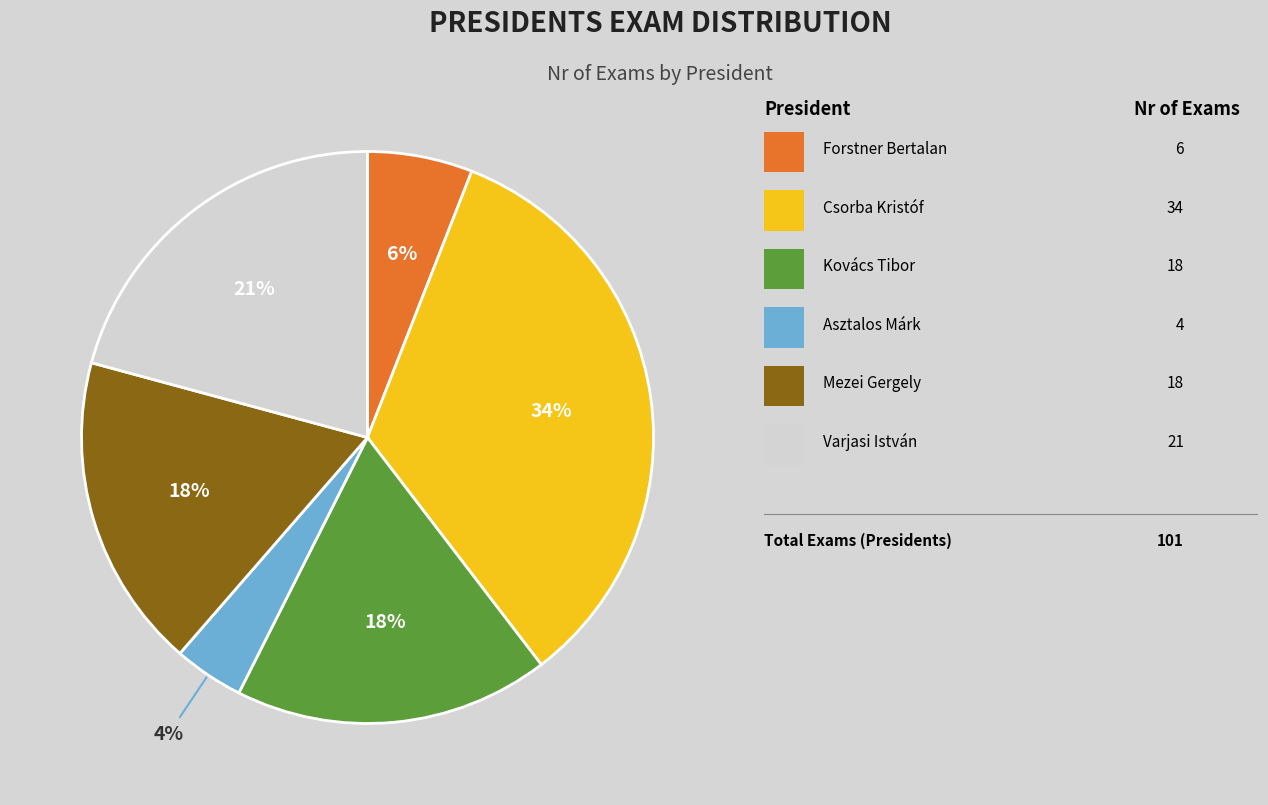

Is there any slice that represents more than half of the pie?

No